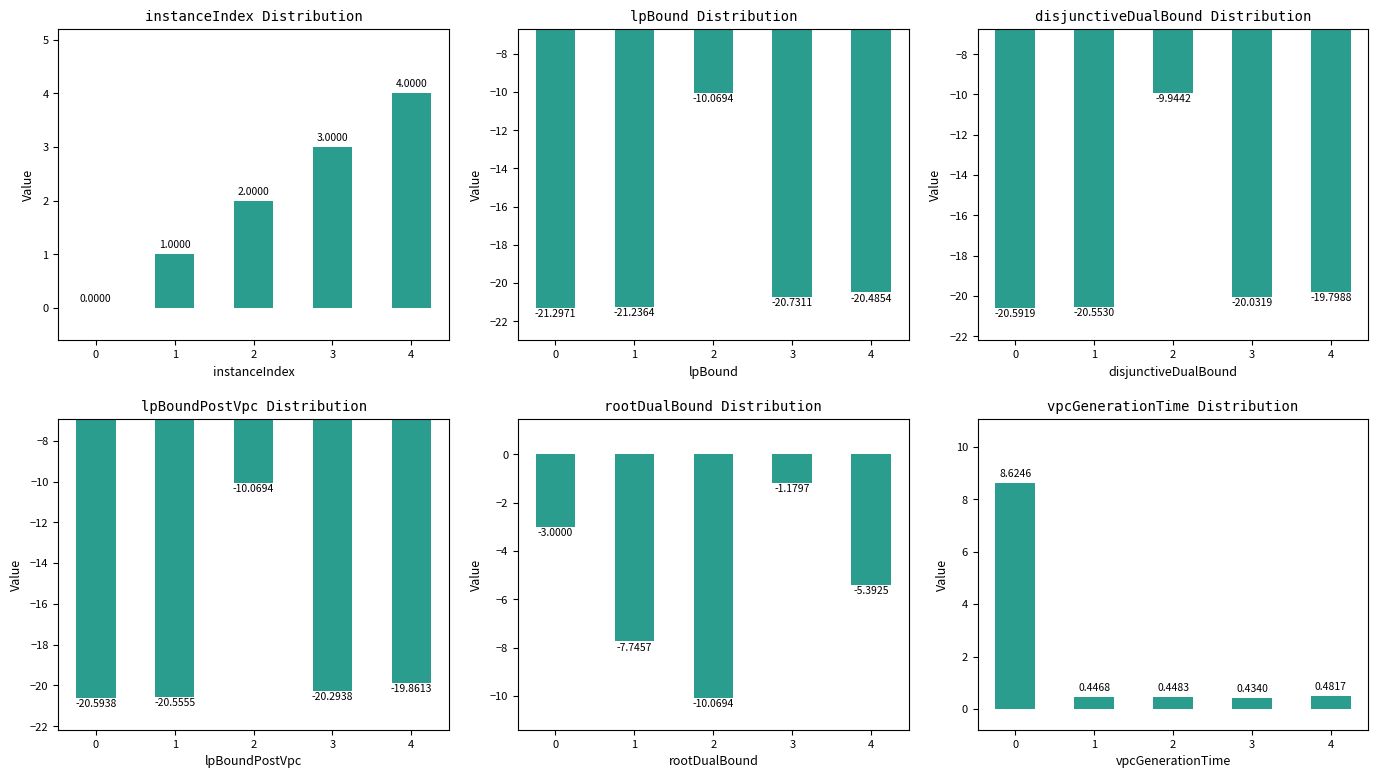

Where is vpcGenerationTime nearest to the value 4?

4